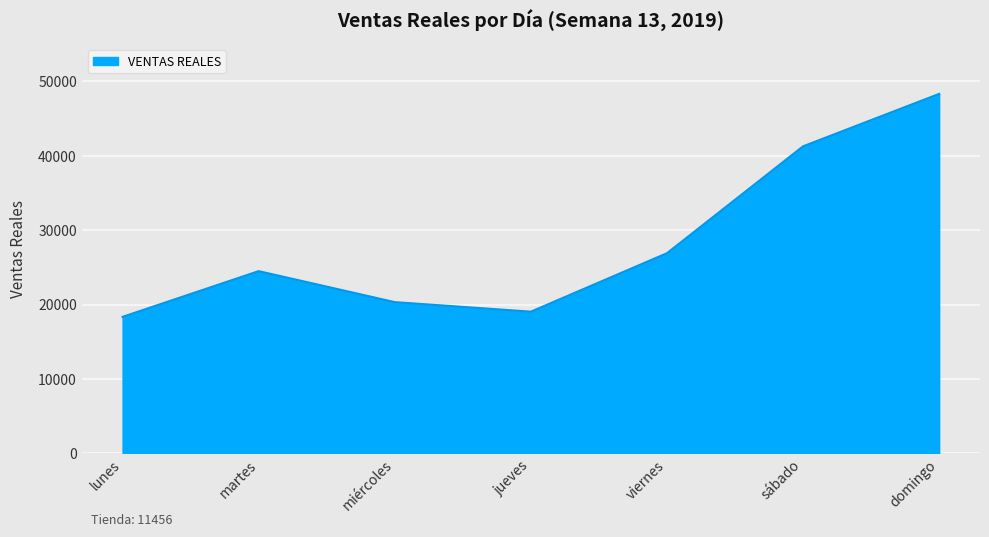

What is the average value?

28391